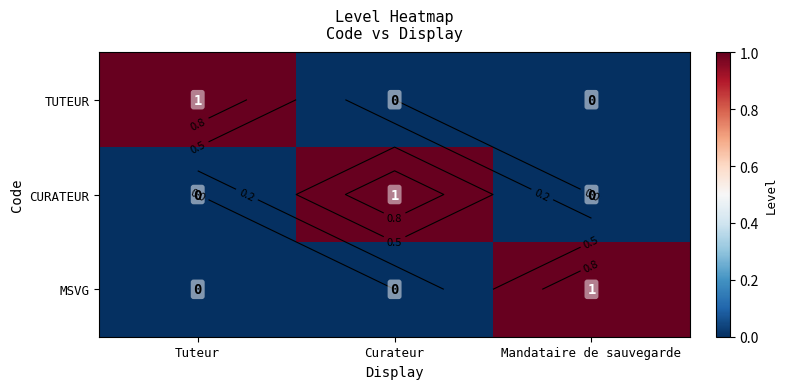

How many data points does each series have?

3